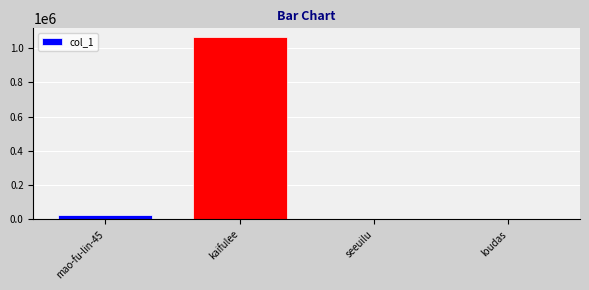

Where is the data nearest to the value 531105?

mao-fu-lin-45